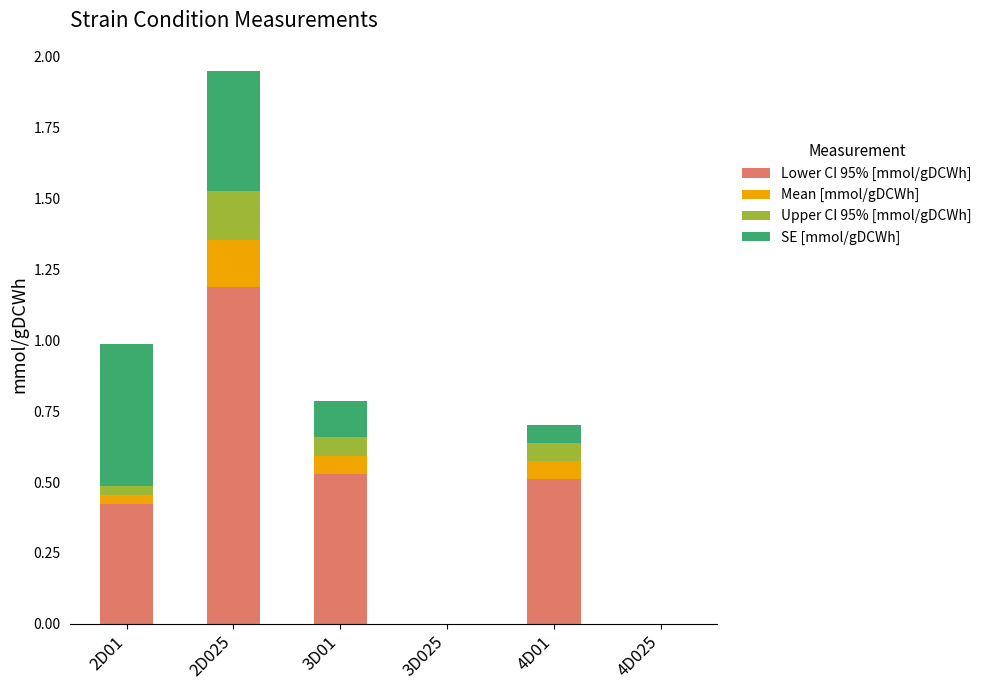

At which category is the sum across all series the highest?

2D025